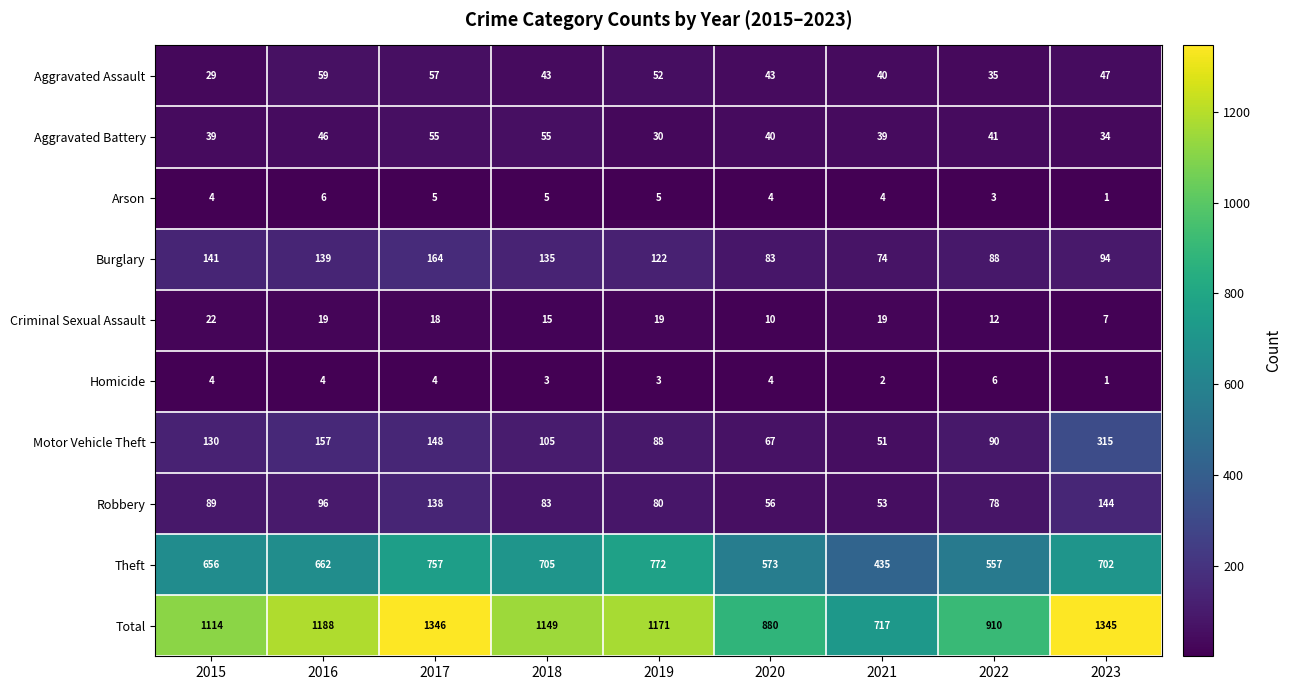

What is the spread (max minus min) of values at 2019?

1168